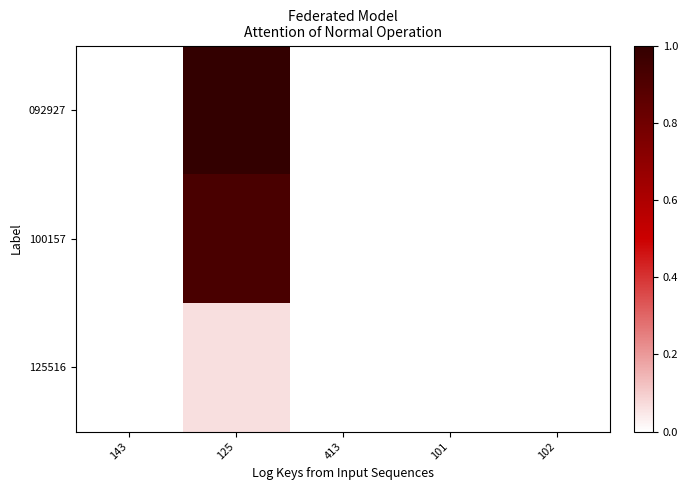

At which label does 092927 reach its peak?

125